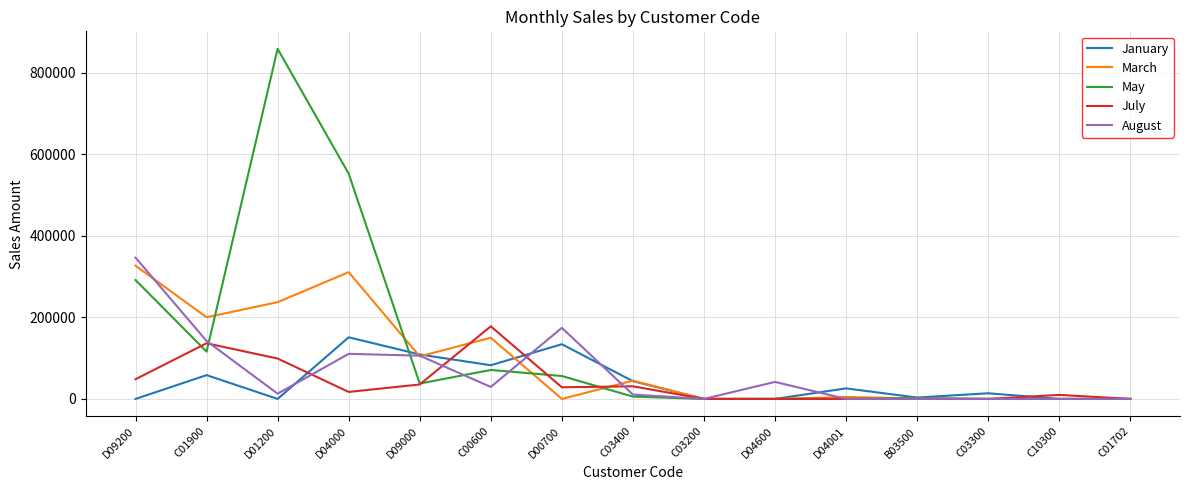

List the series in order of their peak value, highest first.

May, August, March, July, January